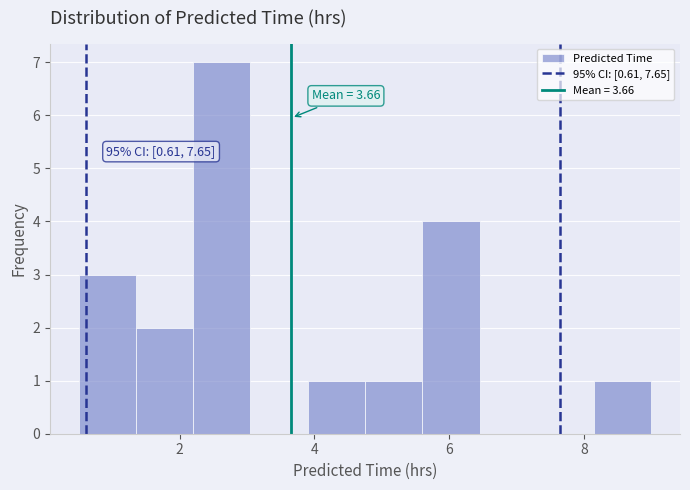

Over which range of the x-axis is the bar tallest?

2.20 to 3.05